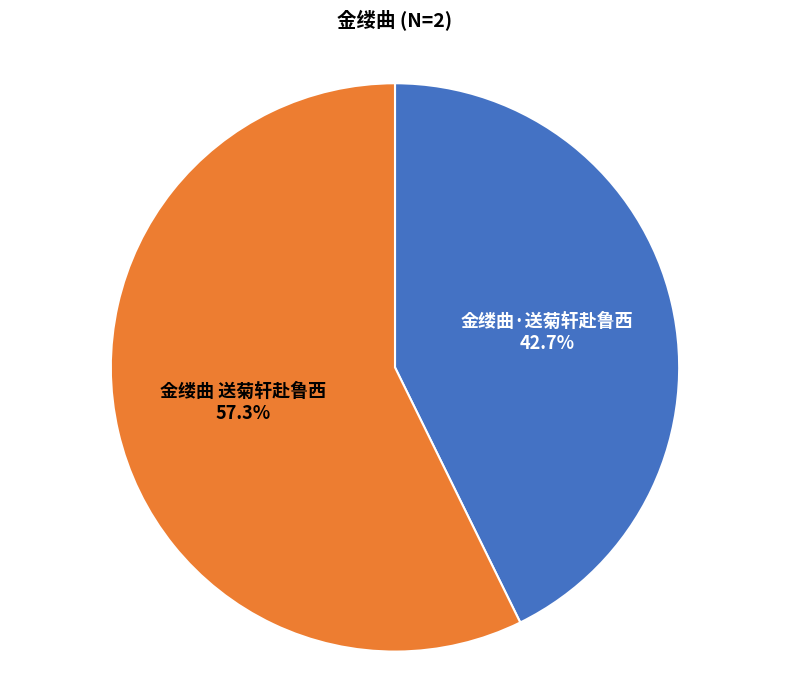

Which slice is the smallest?

金缕曲·送菊轩赴鲁西